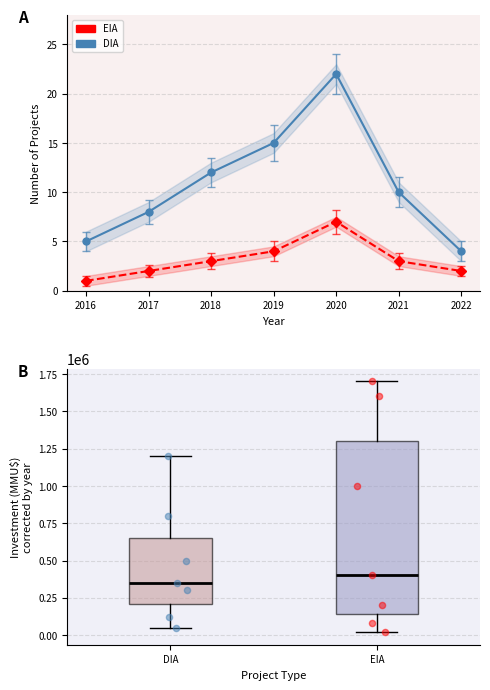

What are all the series names shown in the legend?

DIA, EIA